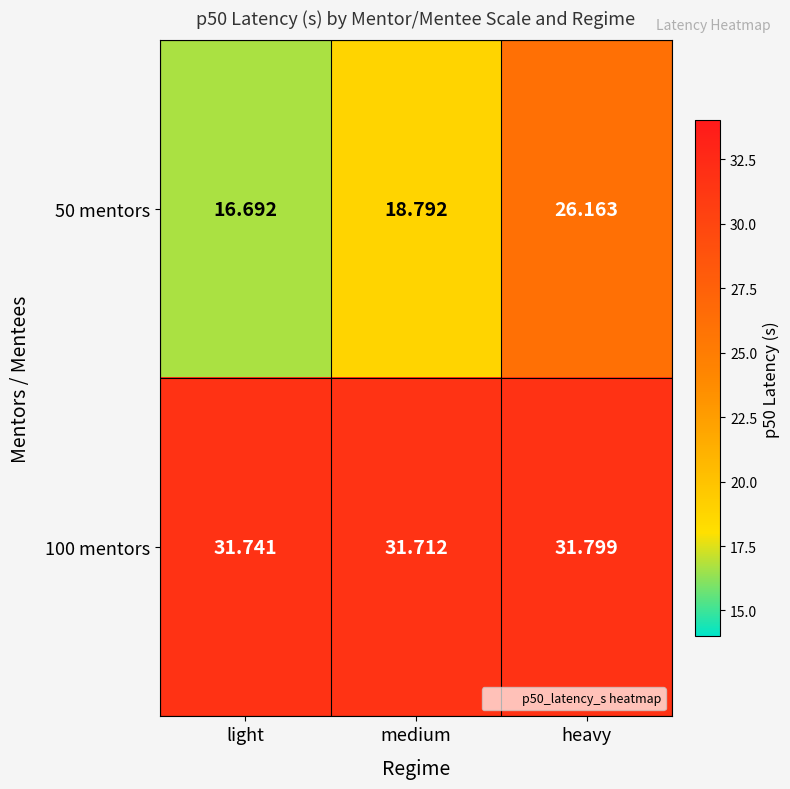

At which category is the sum across all series the highest?

heavy